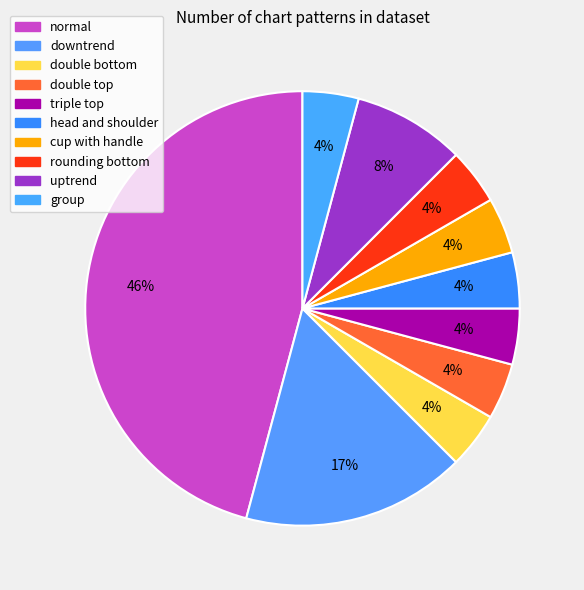

Count the number of slices in the pie.

10